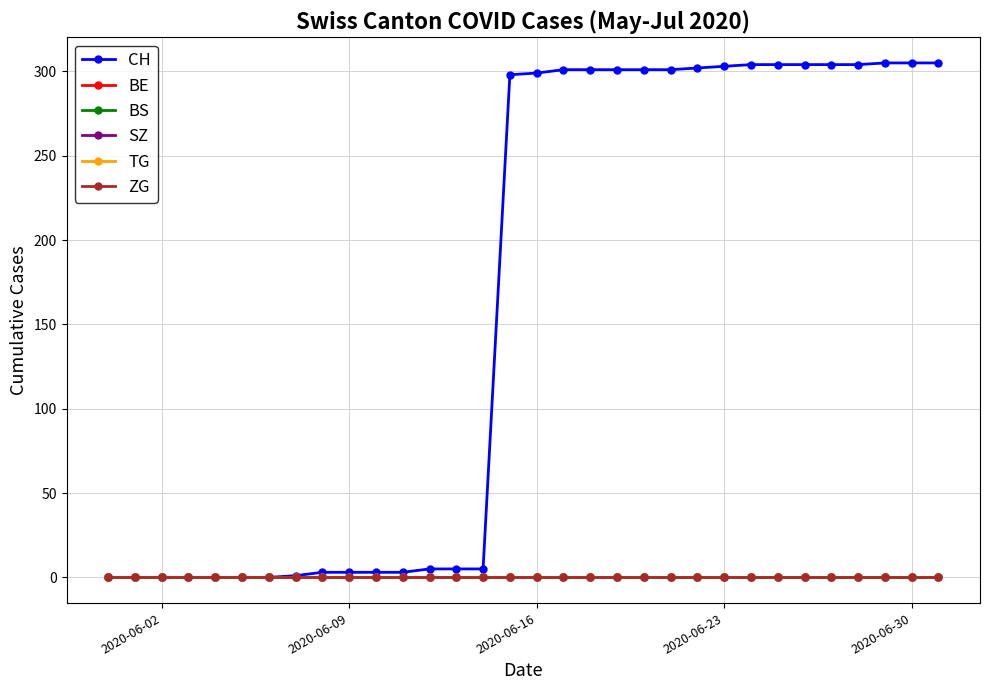

Which series has the largest range (max minus min)?

CH